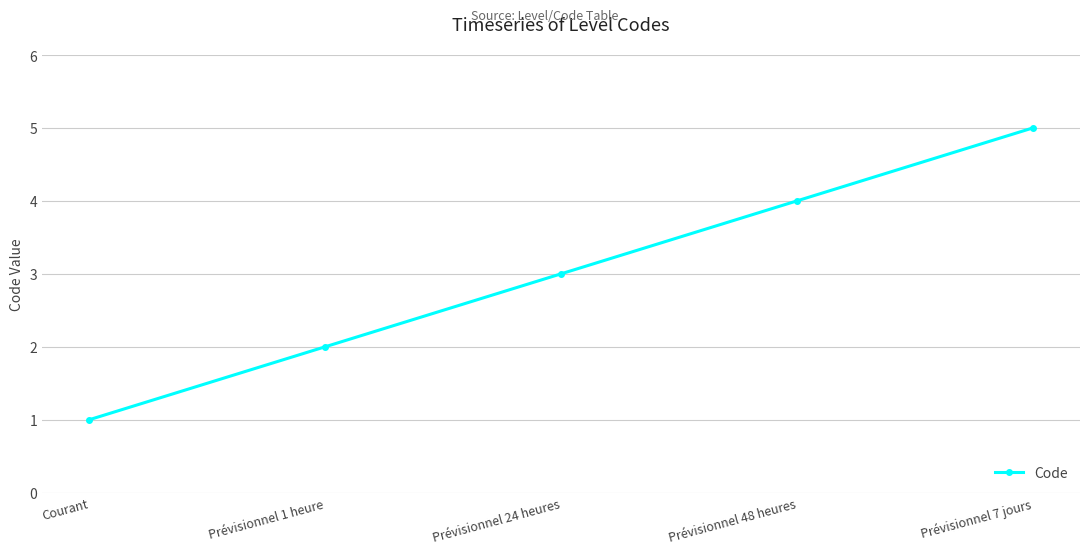

What is the change in value from Prévisionnel 24 heures to Prévisionnel 7 jours?

+2